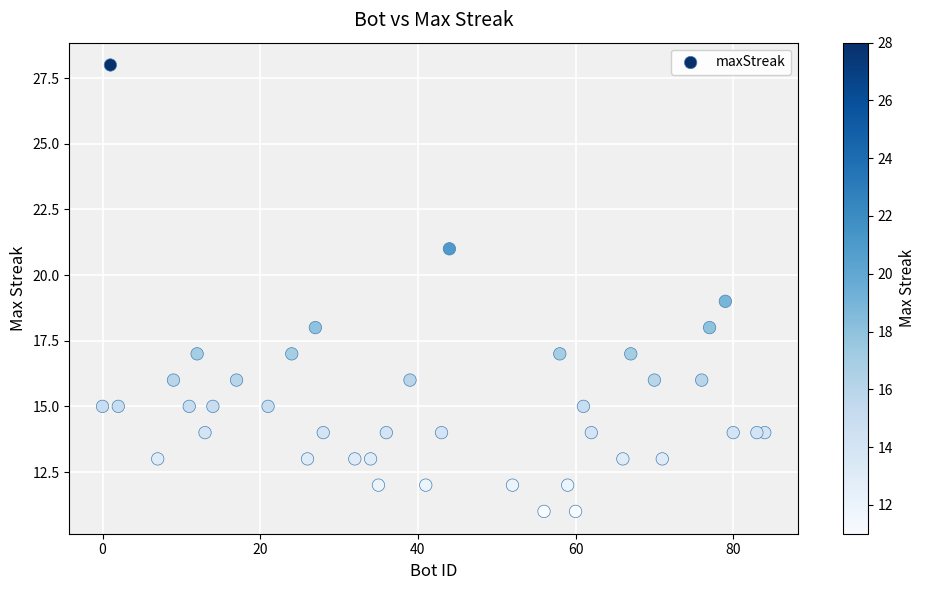

What is the range of X values (max minus min)?

84